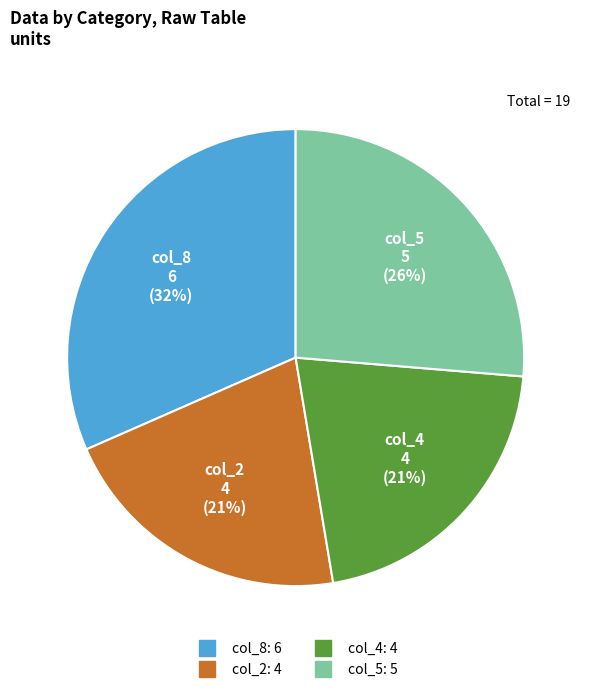

To the nearest percent, what is the average slice percentage?

25%